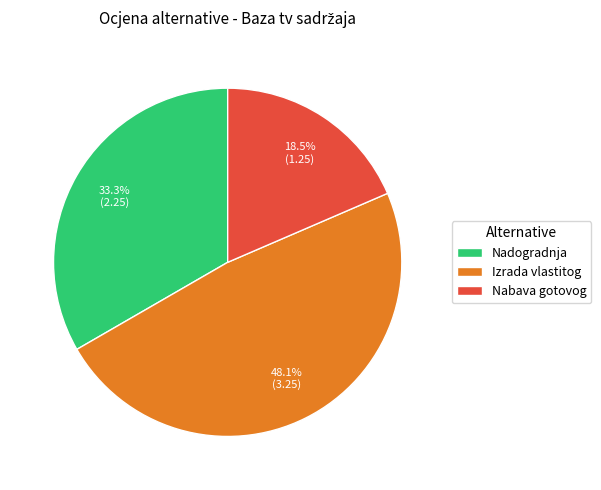

Rank the categories by value from highest to lowest.

Izrada vlastitog, Nadogradnja, Nabava gotovog